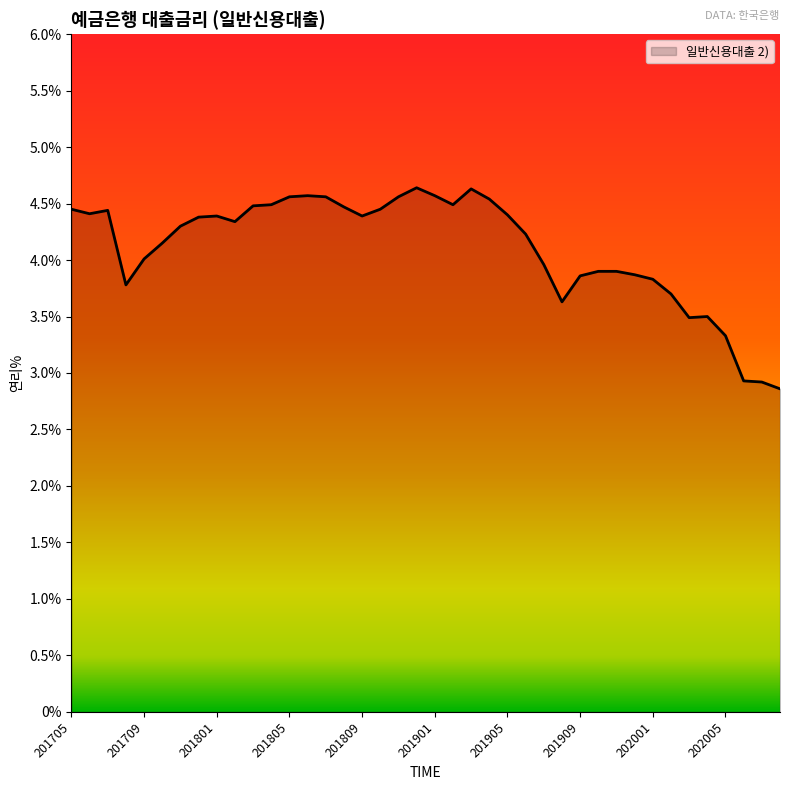

How many series are shown in this chart?

1